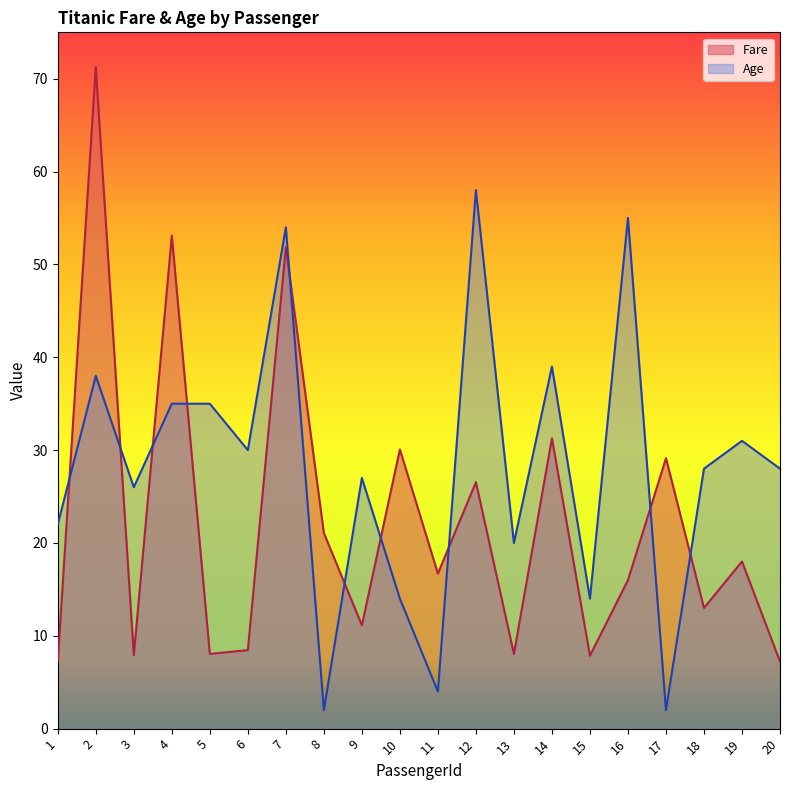

At which category is the sum across all series the highest?

2